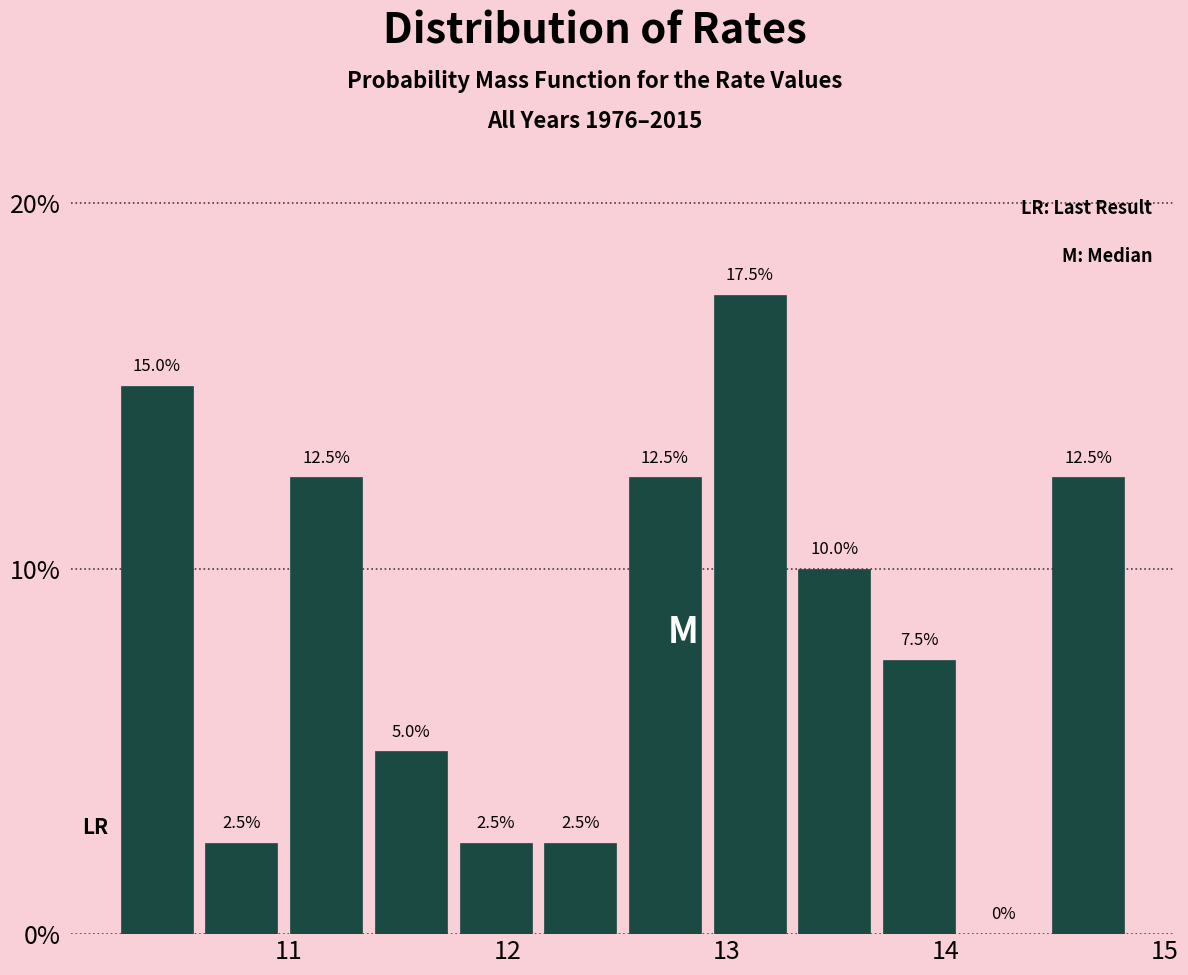

Around what value on the x-axis is the tallest bar? Give the approximate position of its centre, as read against the axis.

13.1